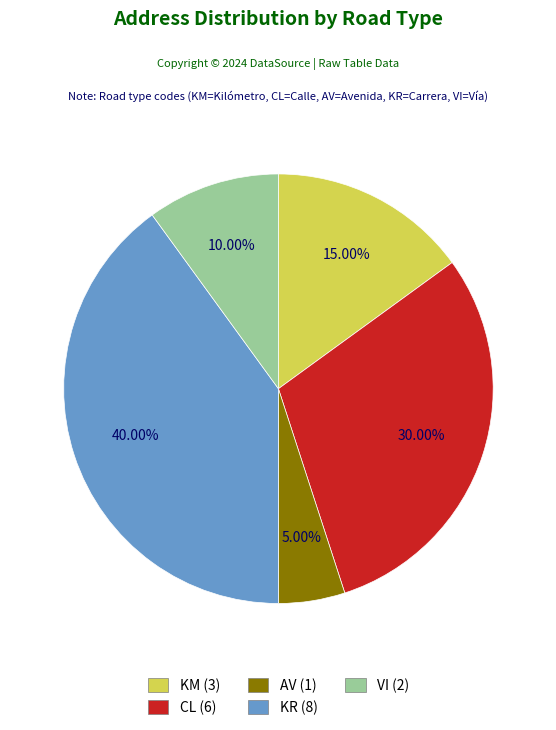

What portion of the pie excludes AV?

95.0%